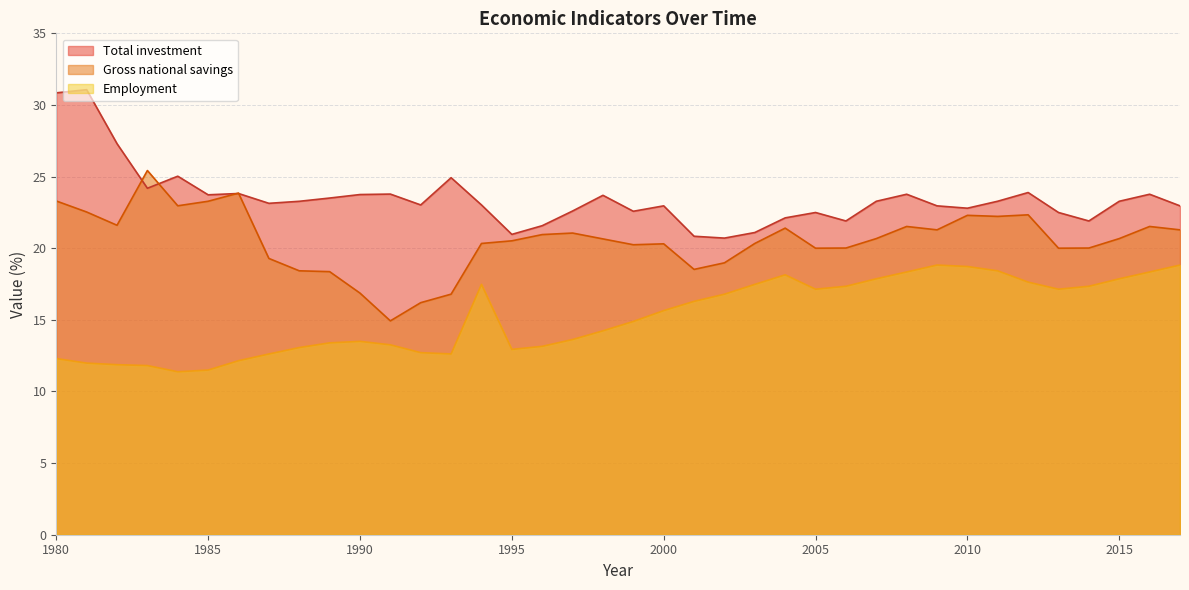

What is the lowest value of the Total investment series?

20.7